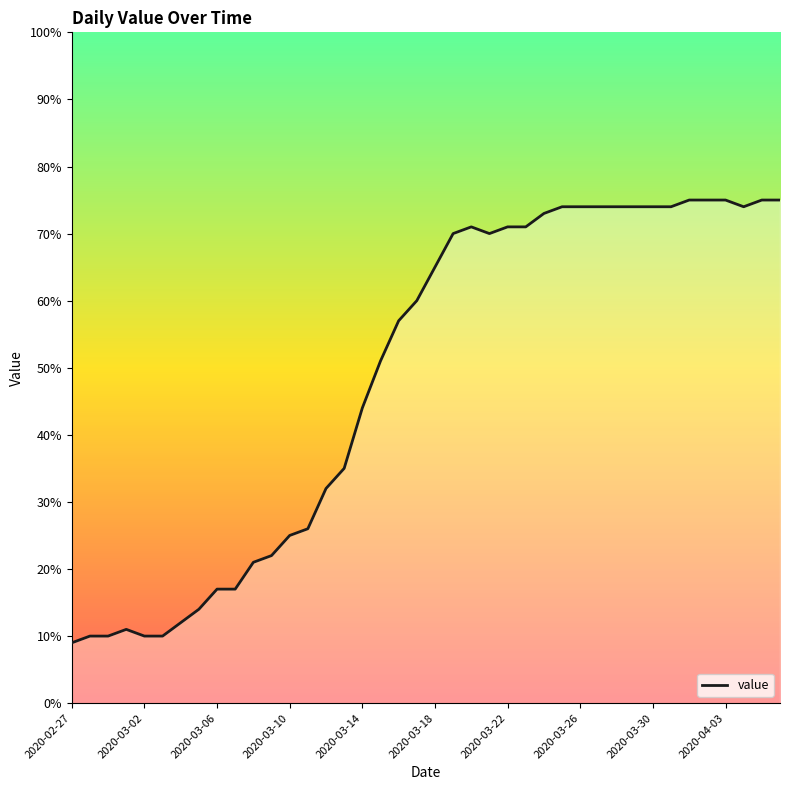

True or false: the data has more than 1 interior local peaks.

True